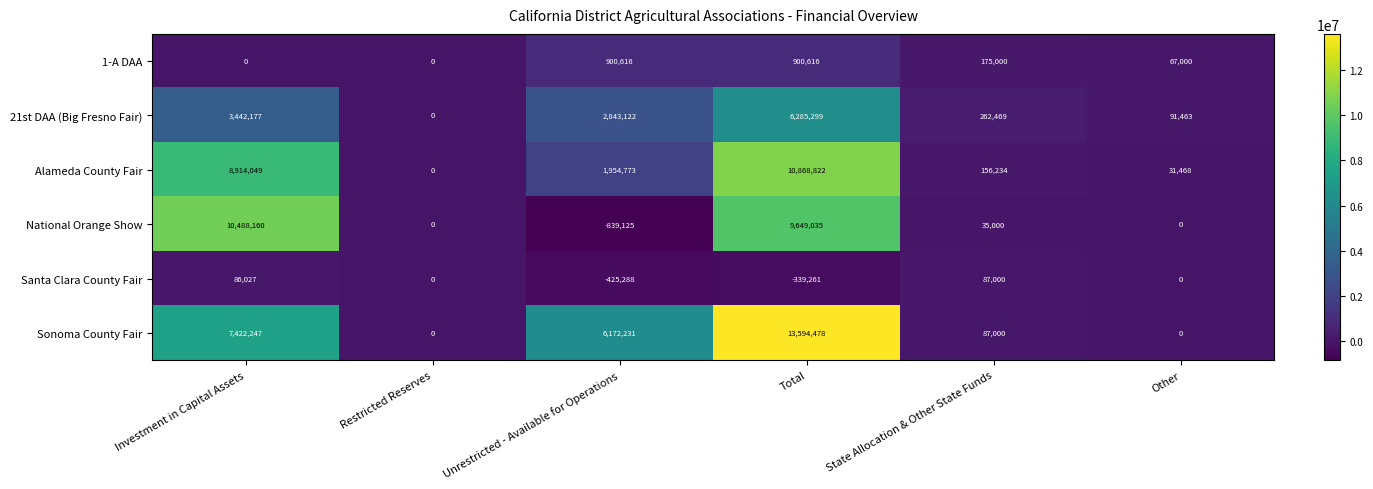

What is the sum of the Santa Clara County Fair values at Unrestricted - Available for Operations and Restricted Reserves?

-425288